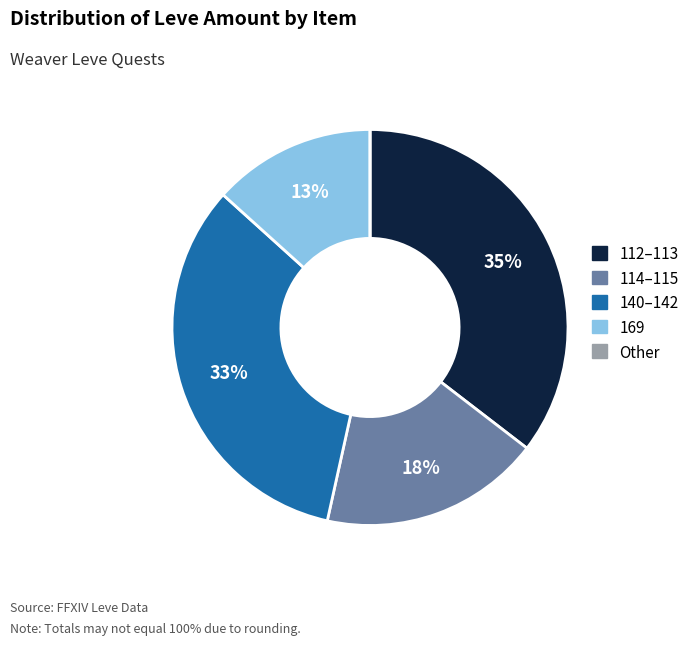

Is there any slice that represents more than half of the pie?

No